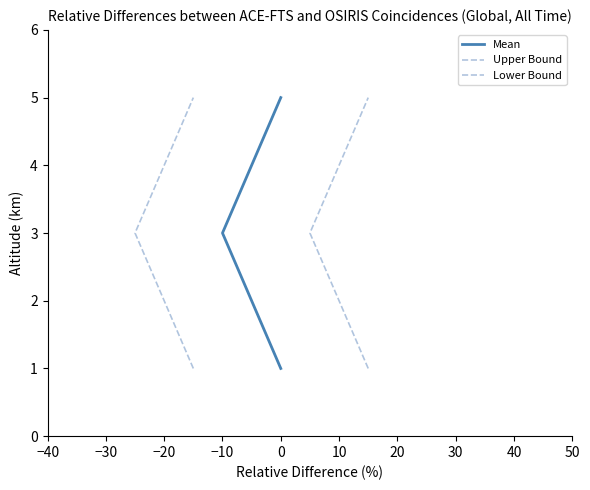

What is the value of the Mean point at the 4th from the left?

4